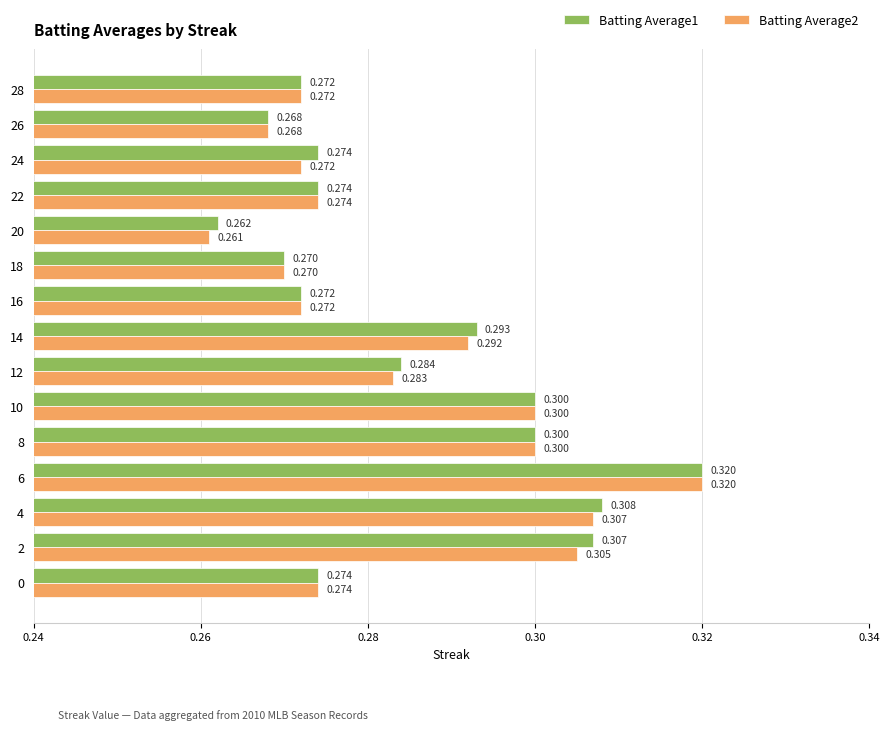

Is the value of Batting Average2 at 14 greater than the value of Batting Average1 at 10?

No